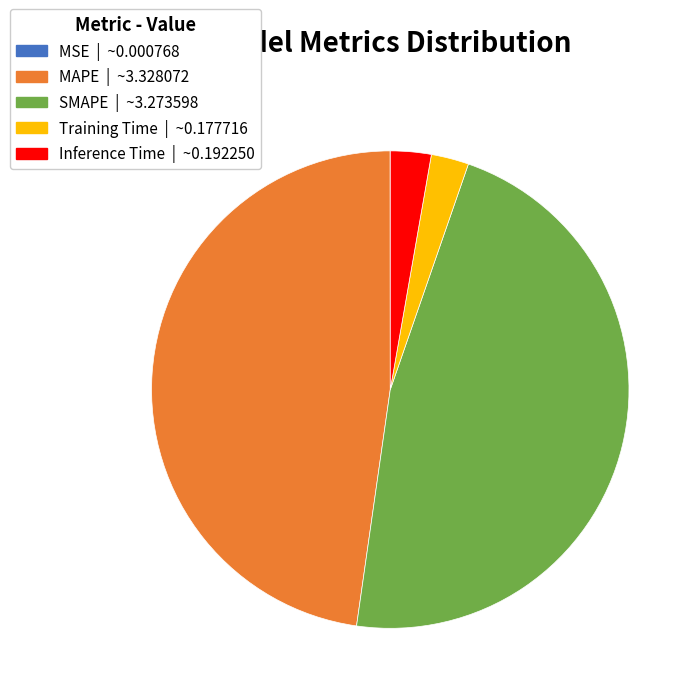

The MAPE slice represents 62% of the pie. True or false?

False